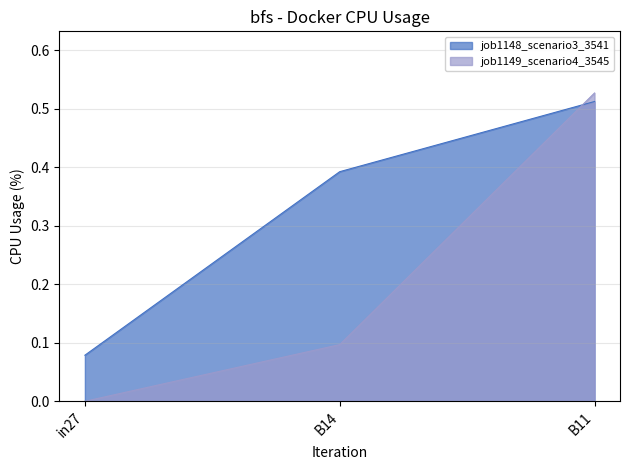

At which category does the chart reach its peak across all series?

B11